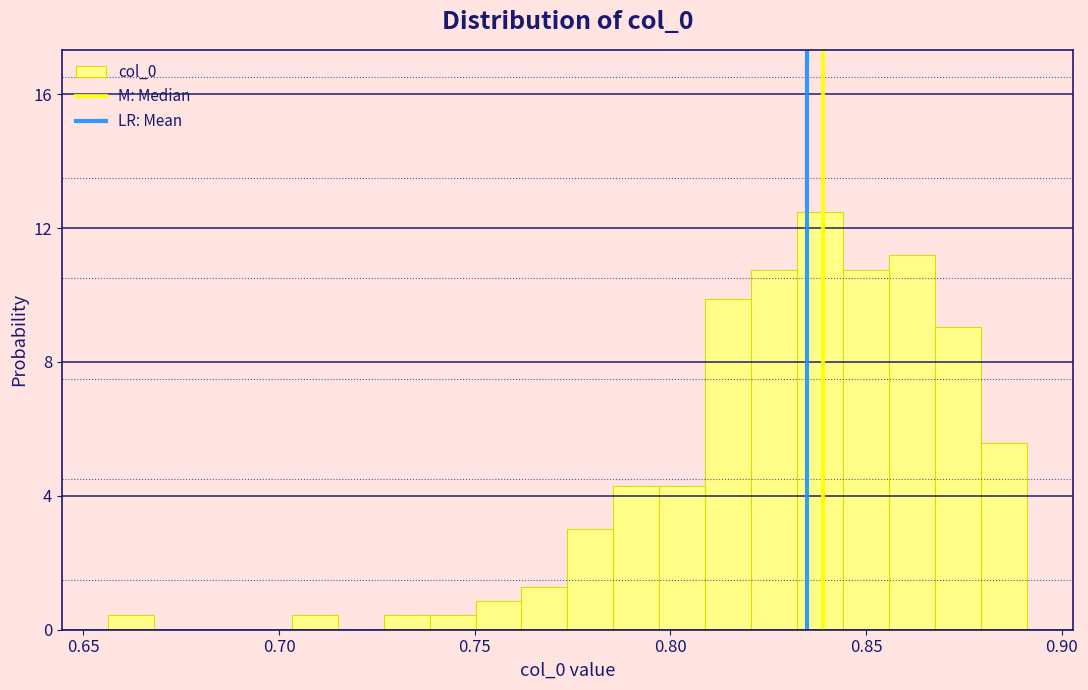

Around what value on the x-axis is the tallest bar? Give the approximate position of its centre, as read against the axis.

0.840